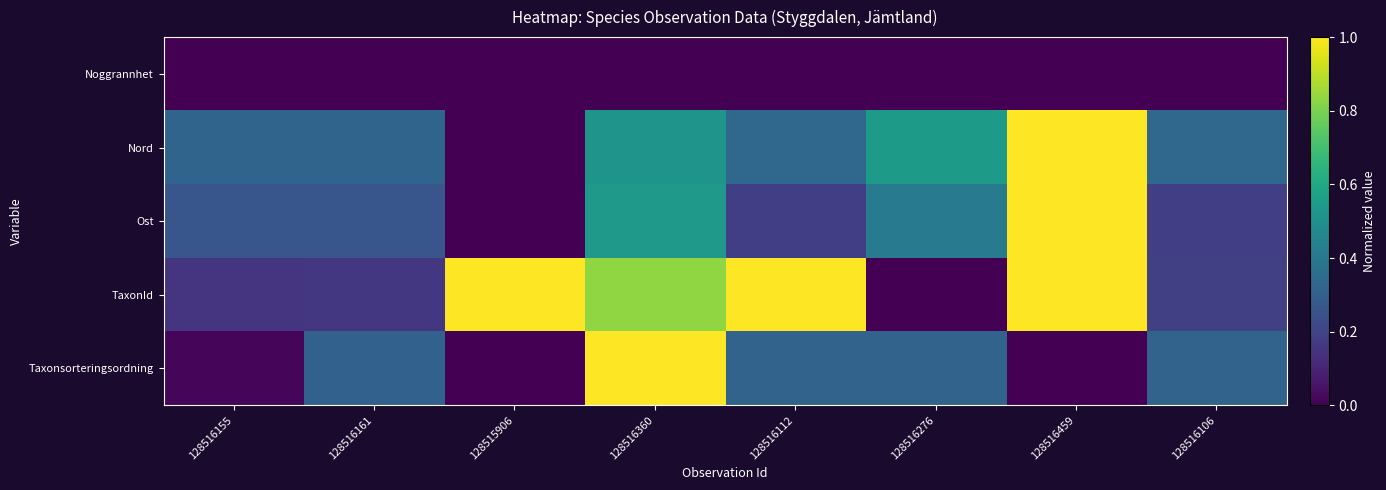

Reading right to left, list all the values displayed in this chart.

Taxonsorteringsordning: 128516106=0.3	128516459=0.0	128516276=0.3	128516112=0.3	128516360=1.0	128515906=0.0	128516161=0.3	128516155=0.0
TaxonId: 128516106=0.2	128516459=1.0	128516276=0.0	128516112=1.0	128516360=0.8	128515906=1.0	128516161=0.2	128516155=0.2
Ost: 128516106=0.2	128516459=1.0	128516276=0.4	128516112=0.2	128516360=0.5	128515906=0.0	128516161=0.3	128516155=0.3
Nord: 128516106=0.3	128516459=1.0	128516276=0.5	128516112=0.3	128516360=0.5	128515906=0.0	128516161=0.3	128516155=0.3
Noggrannhet: 128516106=0.0	128516459=0.0	128516276=0.0	128516112=0.0	128516360=0.0	128515906=0.0	128516161=0.0	128516155=0.0